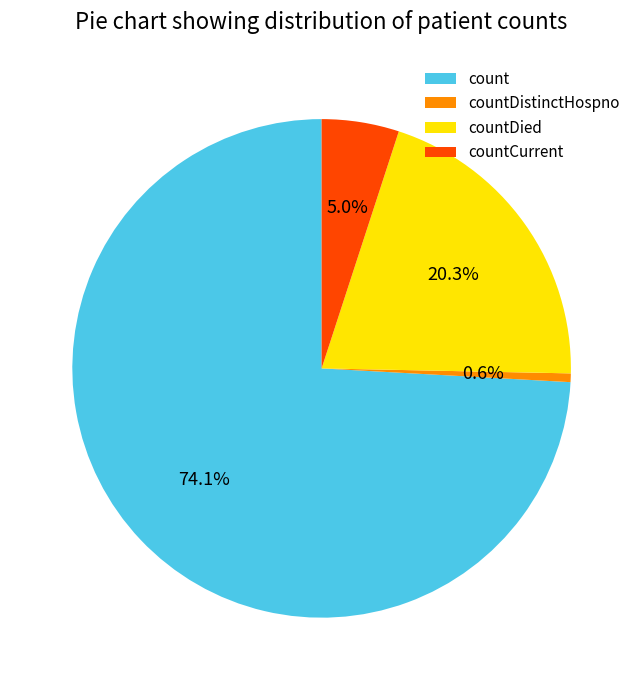

How many slices are in this pie chart?

4